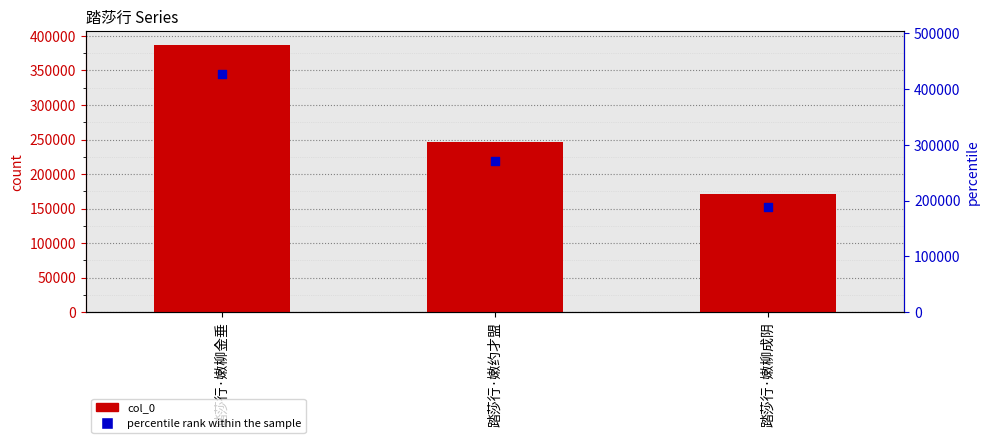

Which series contains the highest Y value?

percentile rank